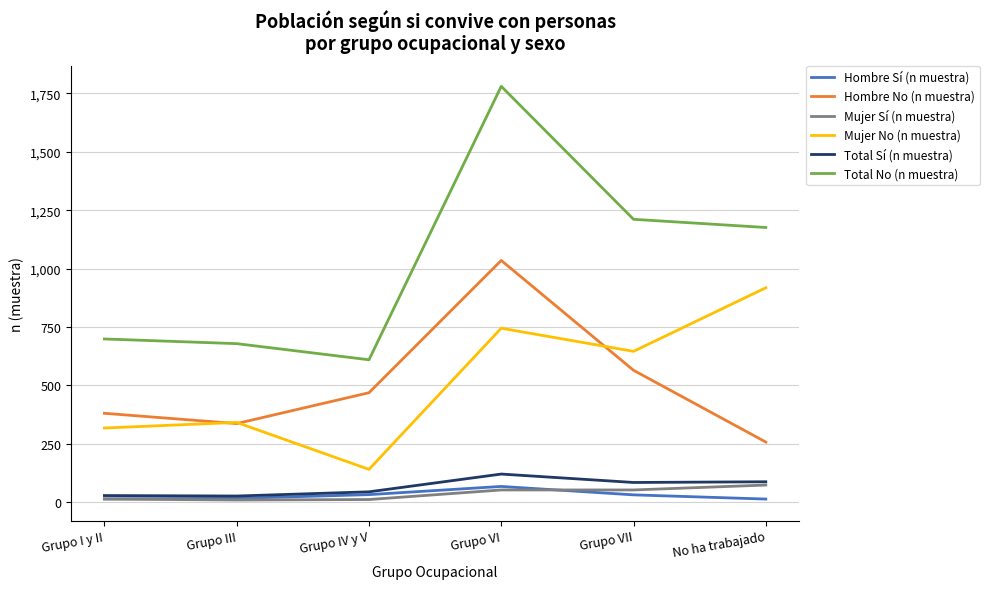

True or false: Total Sí (n muestra) and Mujer No (n muestra) intersect in this chart.

False